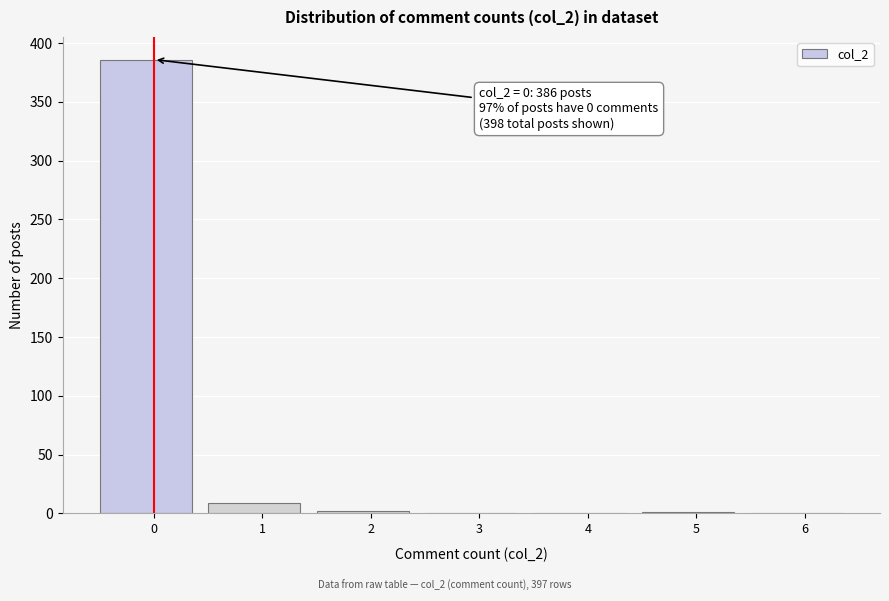

What is the sum of all values?

398